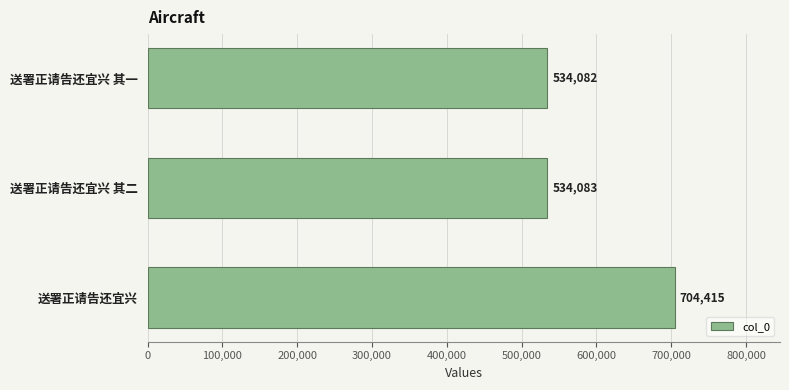

Where is the data nearest to the value 619248?

送署正请告还宜兴 其二